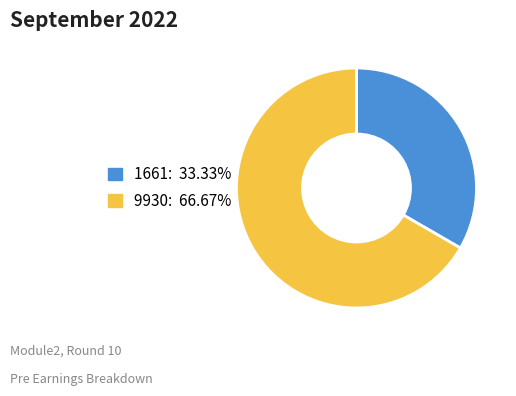

Is the sum of 9930 and 1661 greater than half?

Yes